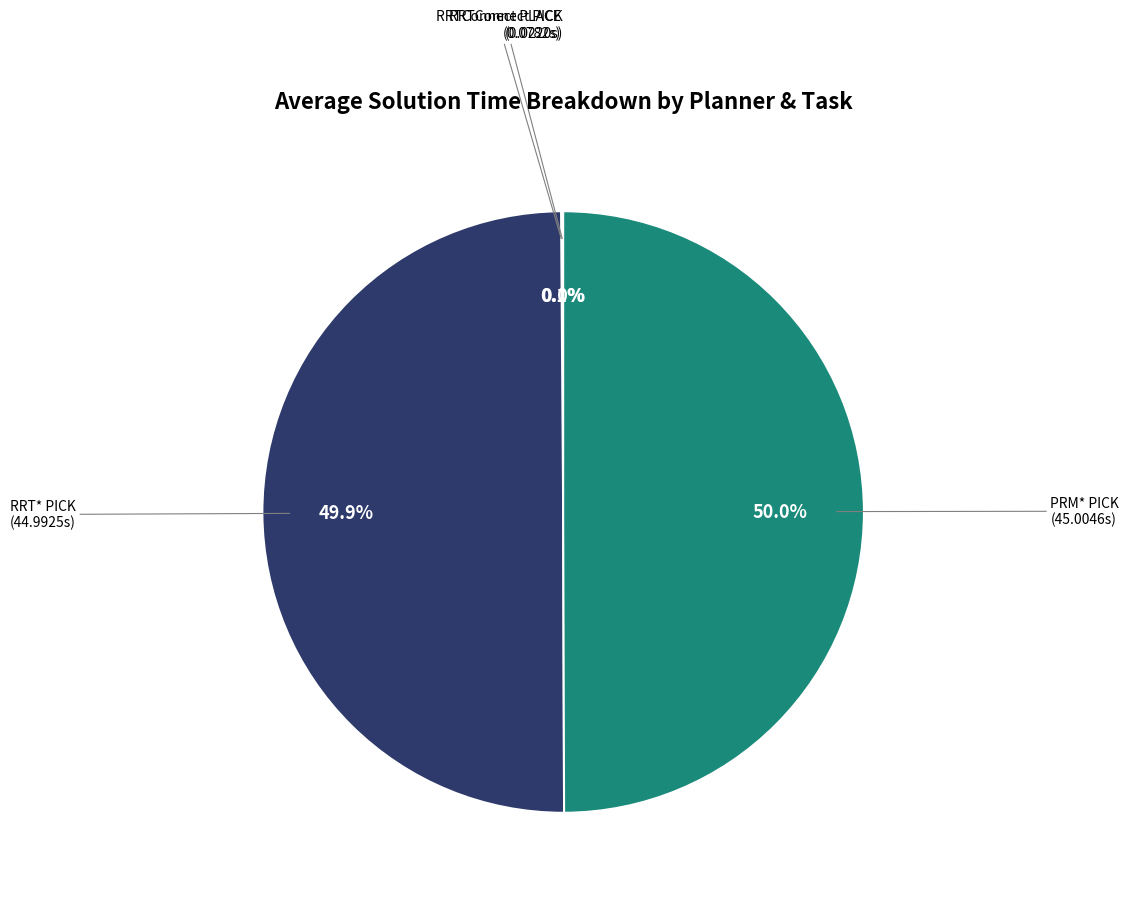

What percentage is NOT represented by RRT* PICK?

50.1%